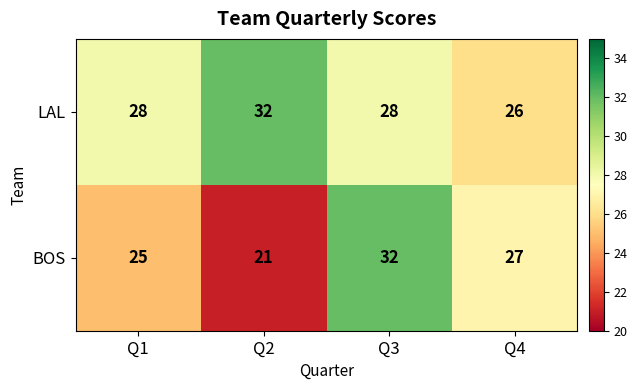

What is the maximum value shown in the chart?

32